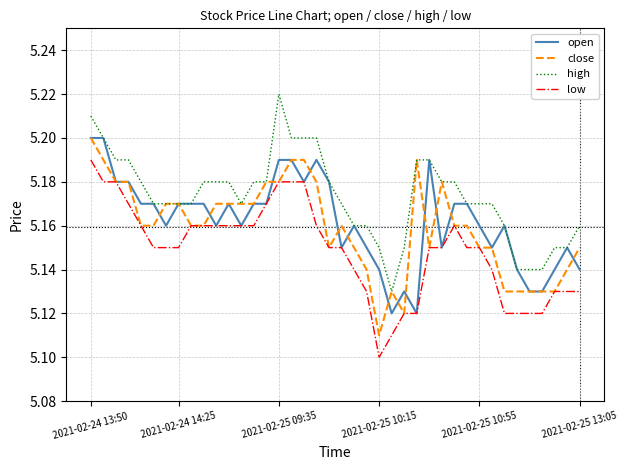

Which series has the largest total across all categories?

high